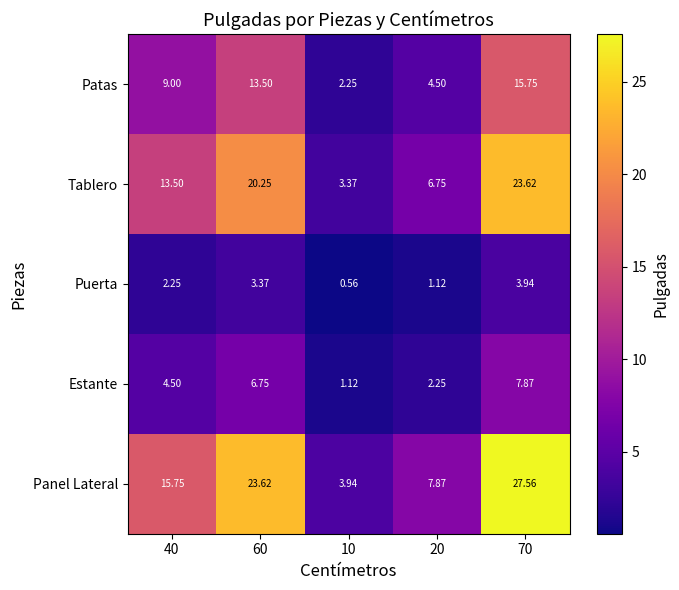

Is the value of Puerta at 40 greater than the value of Estante at 10?

Yes